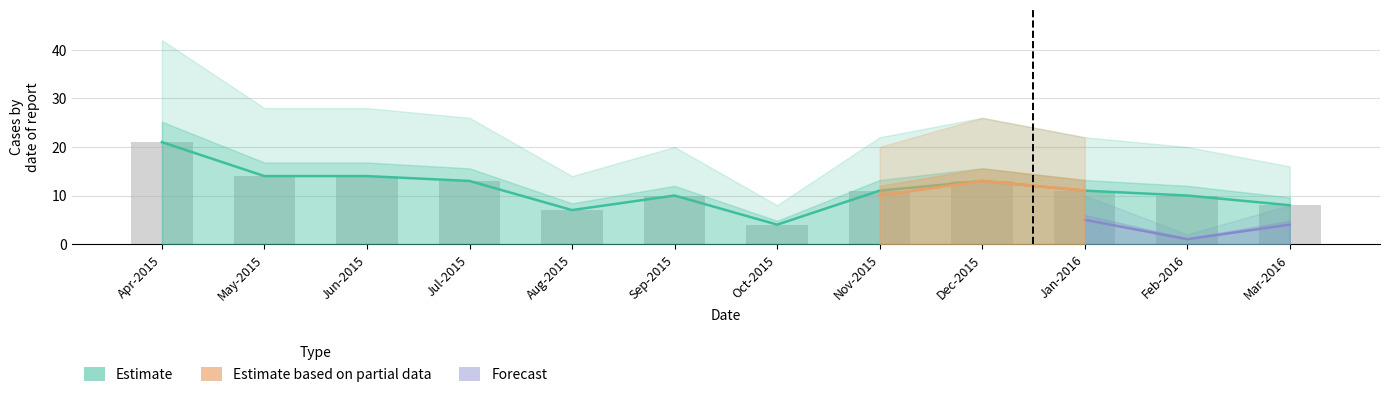

What position from the right is Dec-2015?

4